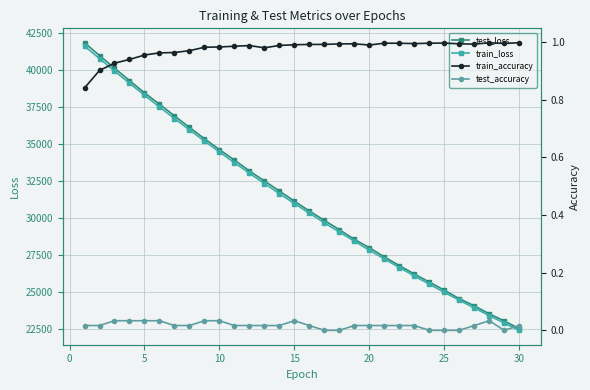

Reading left to right, list all the values displayed in this chart.

test_loss: 41849.6	40979.8	40126.9	39290.2	38454.8	37691.6	36898.1	36118.8	35355.4	34618.2	33906.5	33171.6	32494.8	31812.2	31124.5	30458.3	29825.4	29195.5	28544.0	27977.1	27356.1	26765.7	26199.1	25650.6	25104.1	24525.7	24044.4	23502.2	23022.4	22494.7
train_loss: 41622.1	40774.4	39937.4	39111.7	38299.3	37501.7	36718.8	35949.9	35195.4	34455.4	33729.9	33018.6	32321.7	31638.0	30967.9	30311.1	29667.4	29036.3	28417.9	27812.0	27218.1	26636.2	26066.0	25507.3	24959.9	24423.6	23898.1	23383.2	22878.9	22384.7
train_accuracy: 0.8	0.9	0.9	0.9	1.0	1.0	1.0	1.0	1.0	1.0	1.0	1.0	1.0	1.0	1.0	1.0	1.0	1.0	1.0	1.0	1.0	1.0	1.0	1.0	1.0	1.0	1.0	1.0	1.0	1.0
test_accuracy: 0.0	0.0	0.0	0.0	0.0	0.0	0.0	0.0	0.0	0.0	0.0	0.0	0.0	0.0	0.0	0.0	0.0	0.0	0.0	0.0	0.0	0.0	0.0	0.0	0.0	0.0	0.0	0.0	0.0	0.0